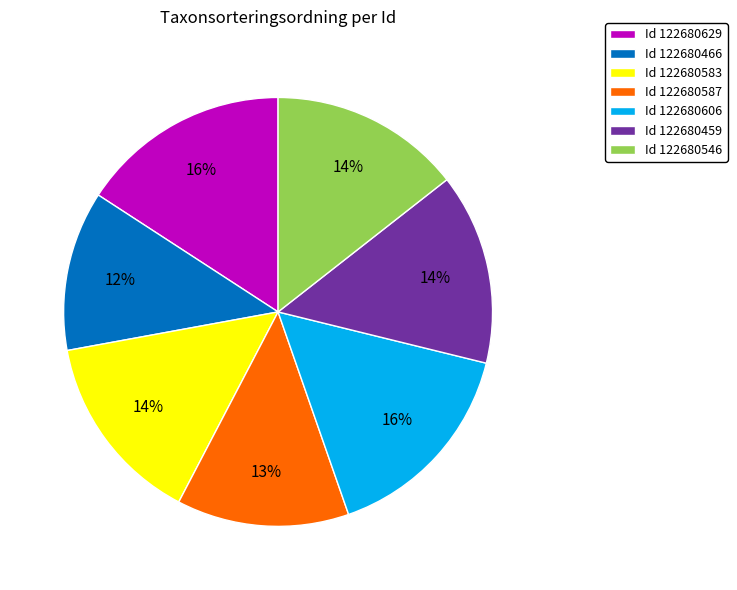

Is there a majority slice in this chart?

No